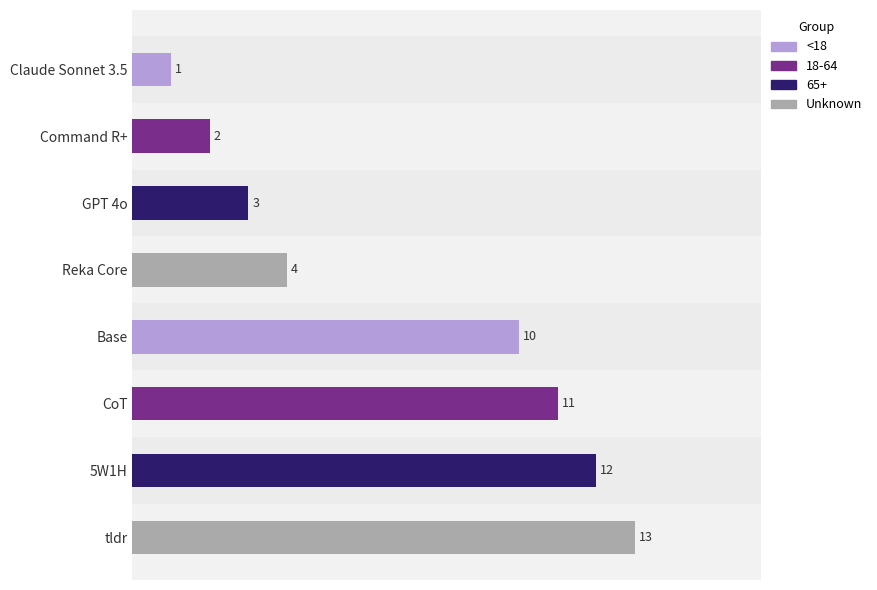

Reading top to bottom, extract all data points from this chart.

1	2	3	4	10	11	12	13